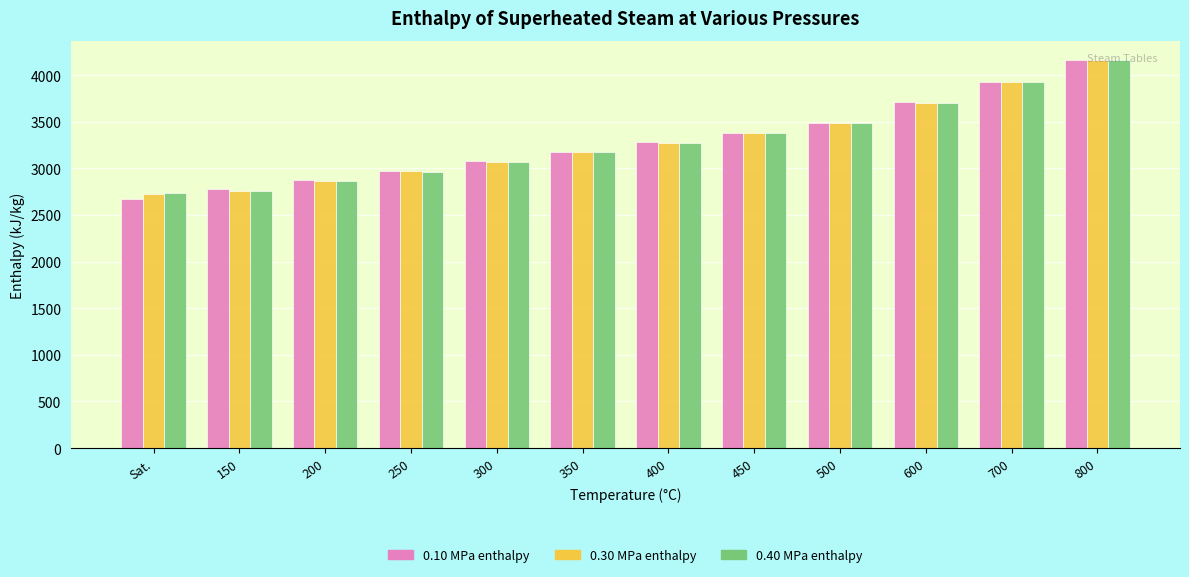

List the labels in order of 0.10 MPa enthalpy value, largest first.

800, 700, 600, 500, 450, 400, 350, 300, 250, 200, 150, Sat.